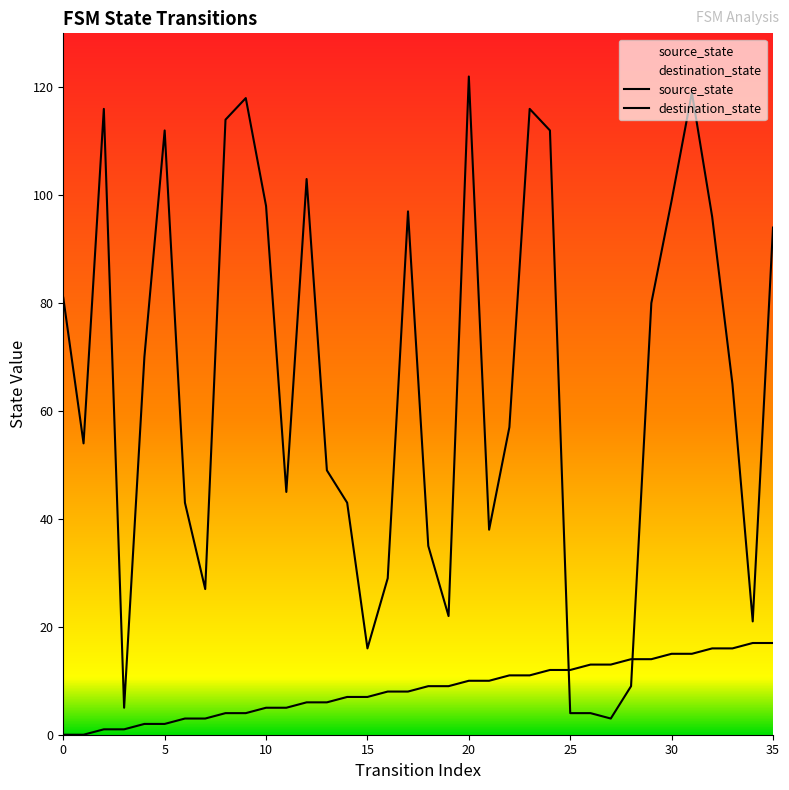

How many values in the destination_state series are below 65?

18